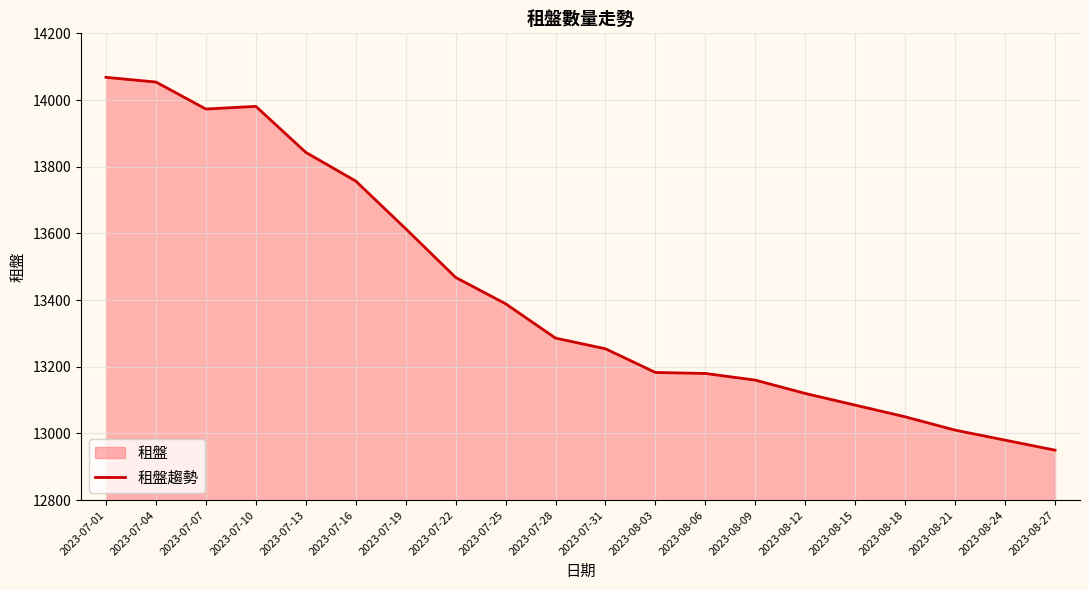

What is the difference between the maximum and minimum values?

1118